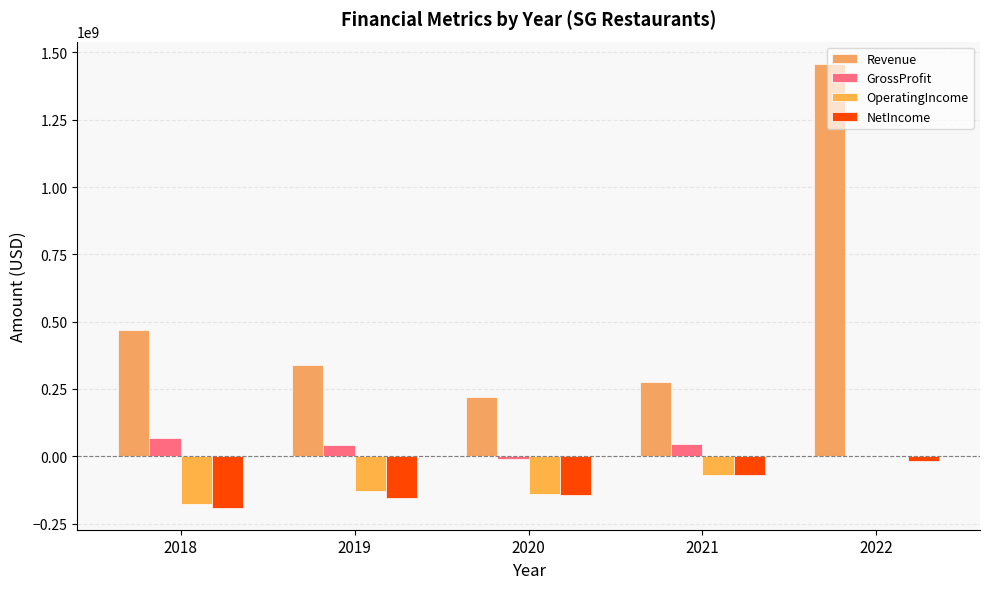

The Revenue series shows 339874000 at 2019. True or false?

True